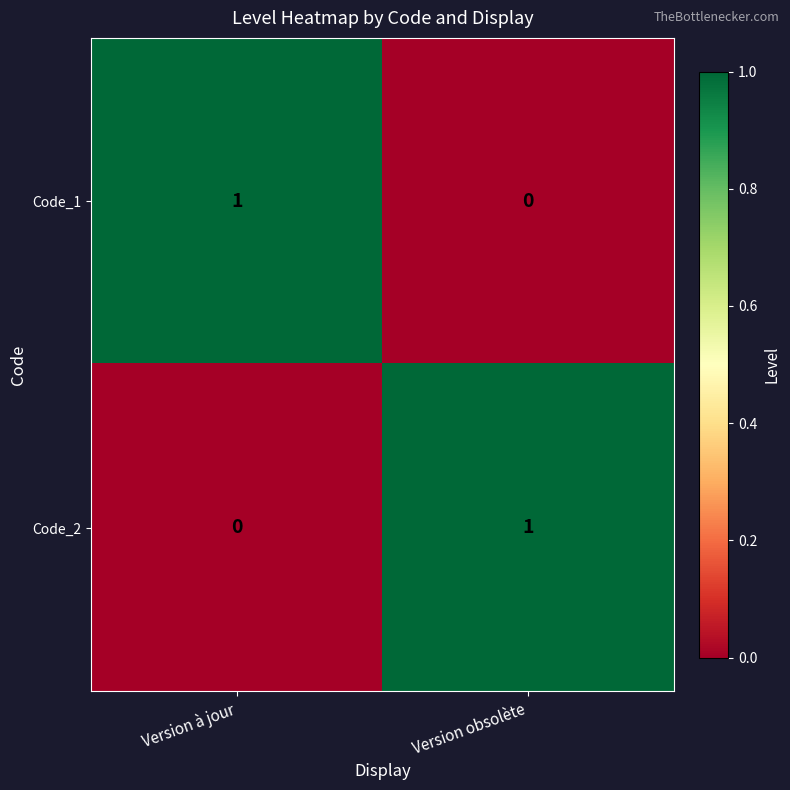

Is it true that Code_1 equals 0 at Version obsolète?

True